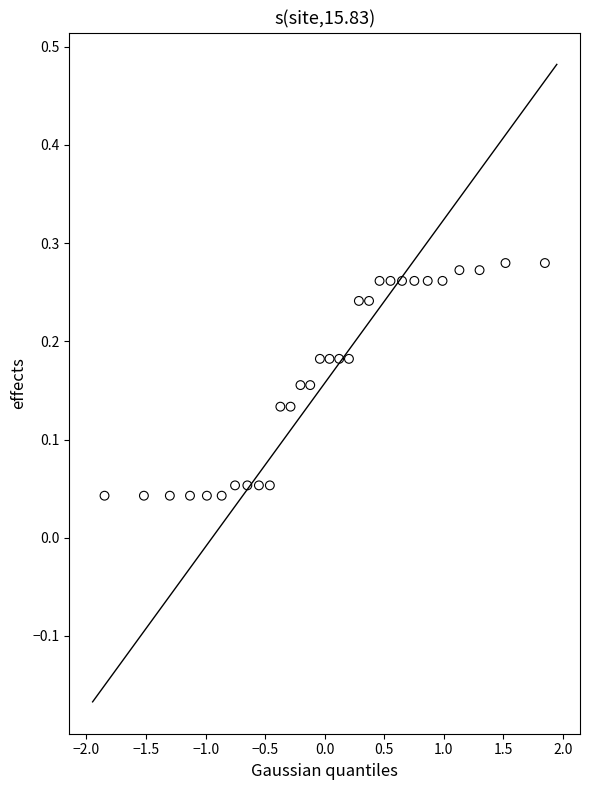

What is the range of X values (max minus min)?

3.7